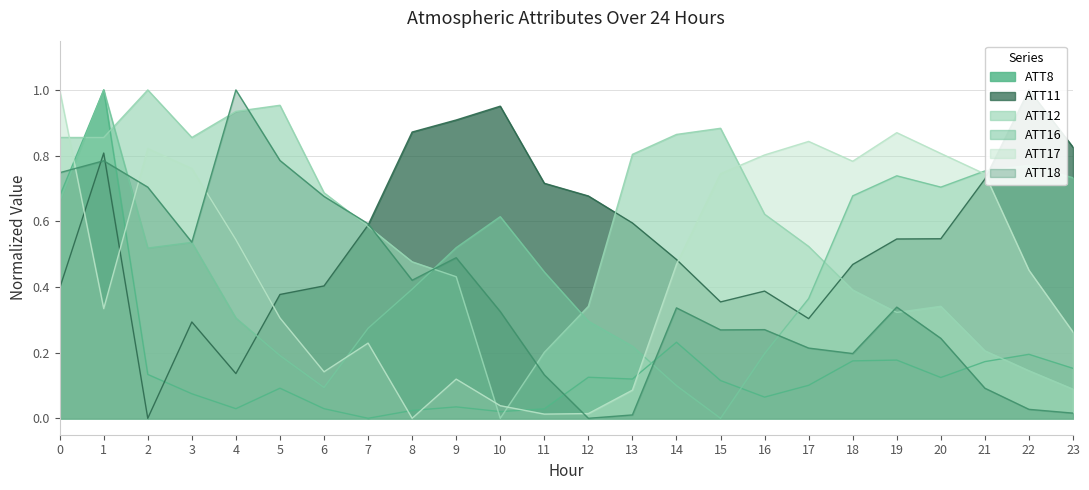

At which category does ATT16 reach its first local valley?

2